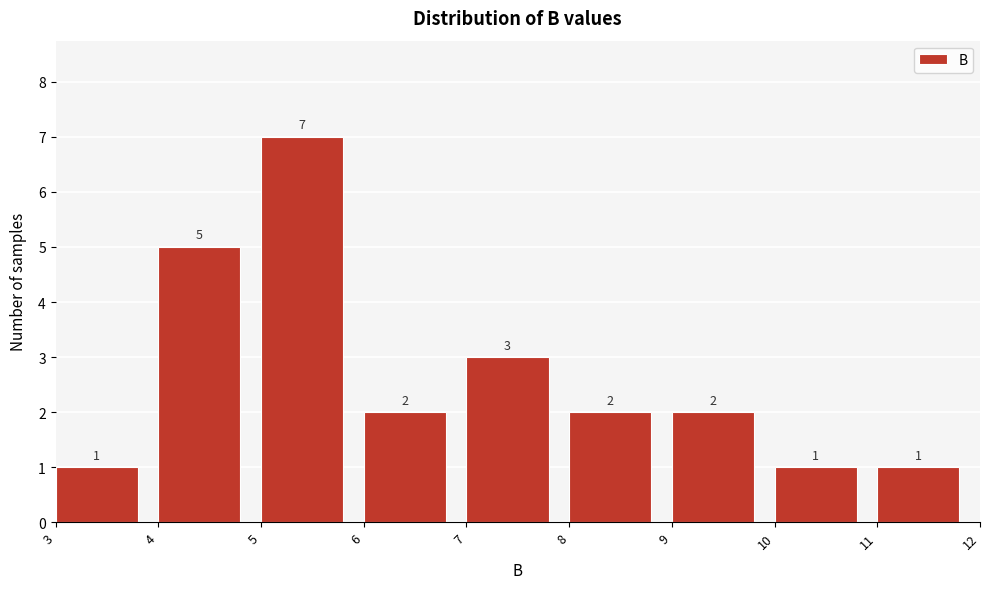

What is the height of the bar covering 6 to 7 on the x-axis?

2